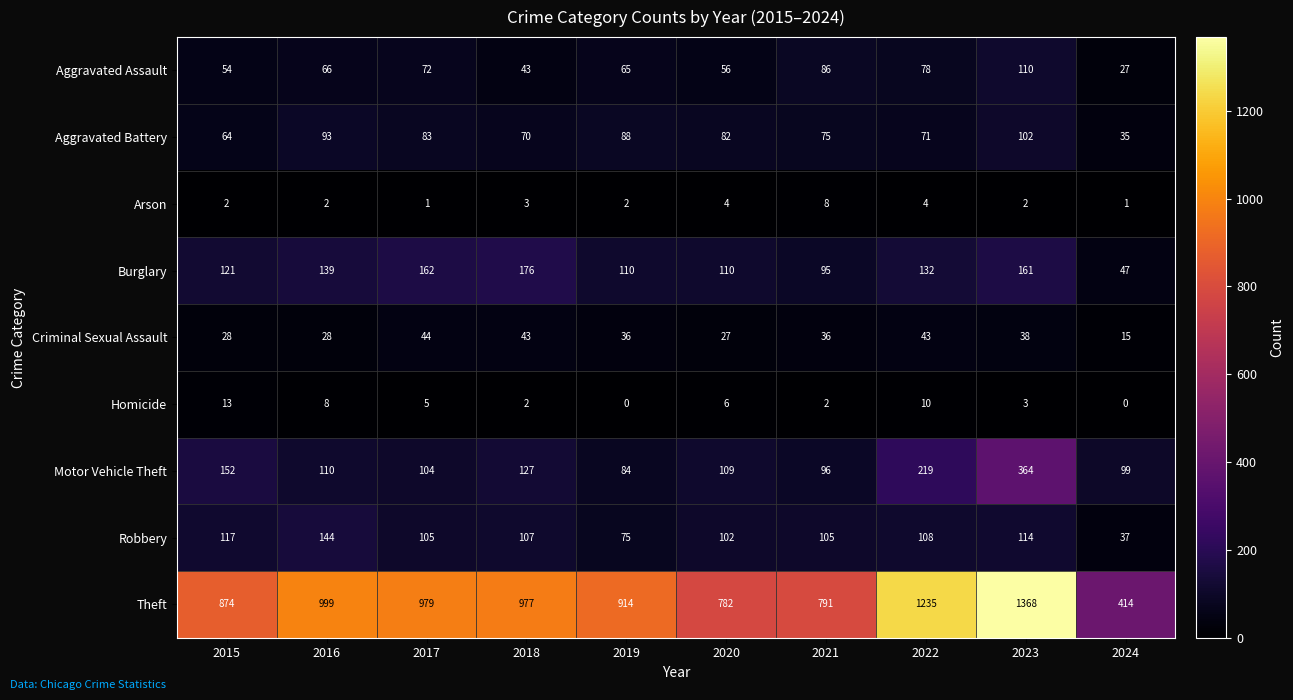

What is the difference between the highest and lowest values at 2024?

414